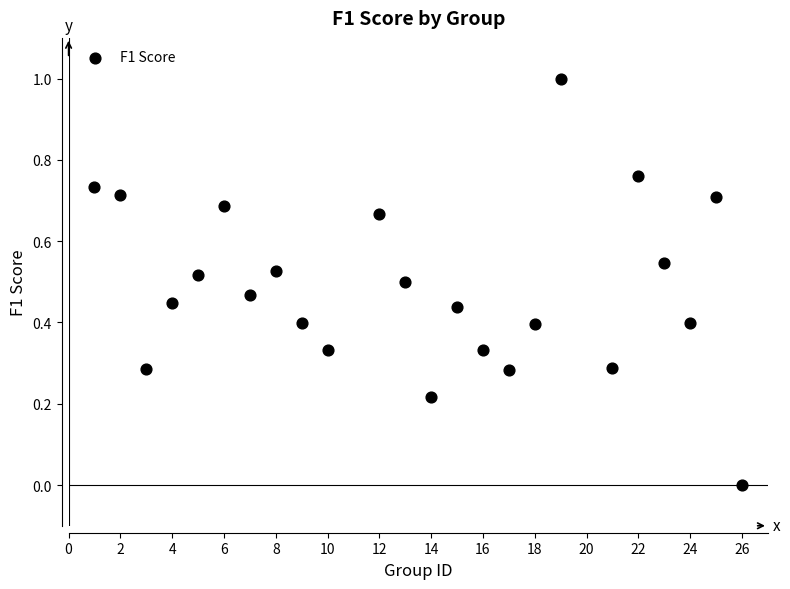

What is the range of Y values (max minus min)?

1.0